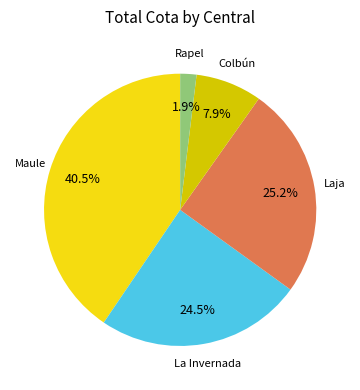

Does any single category account for the majority?

No